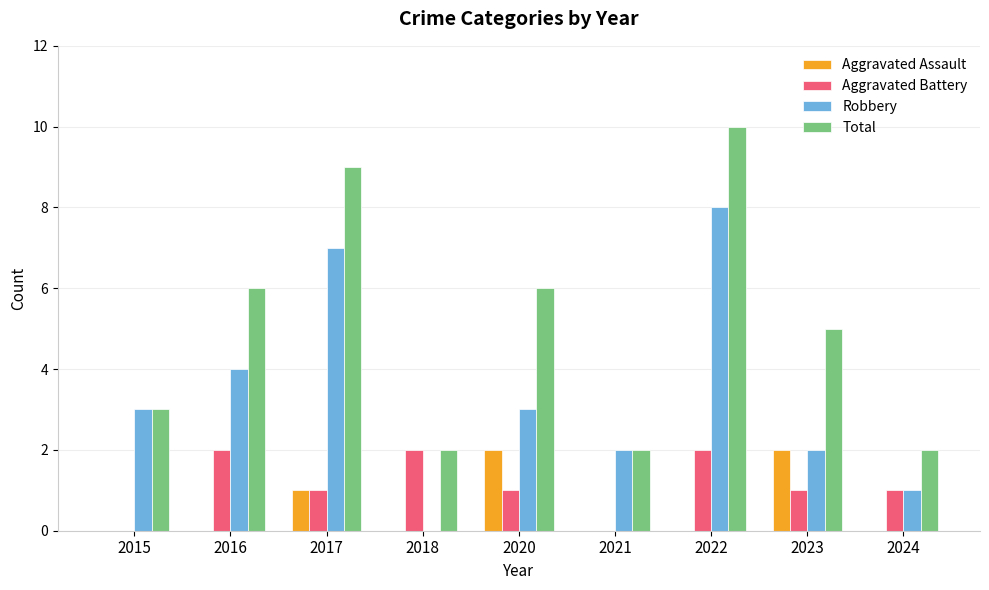

What is the sum of all Robbery values?

30